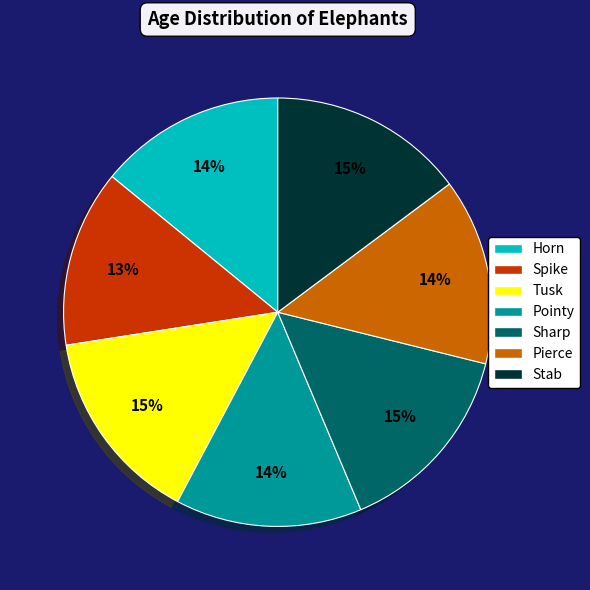

Between Spike and Tusk, which is larger?

Tusk